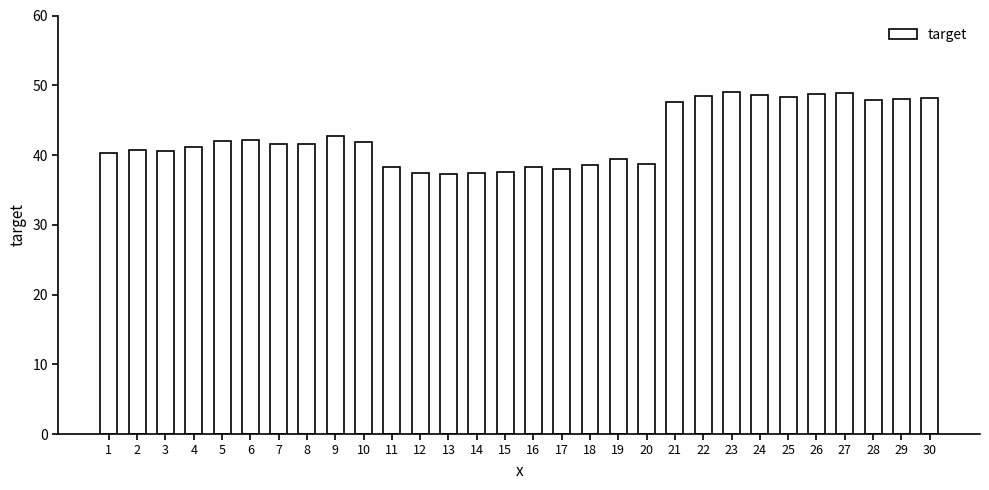

How many data points does each series have?

30